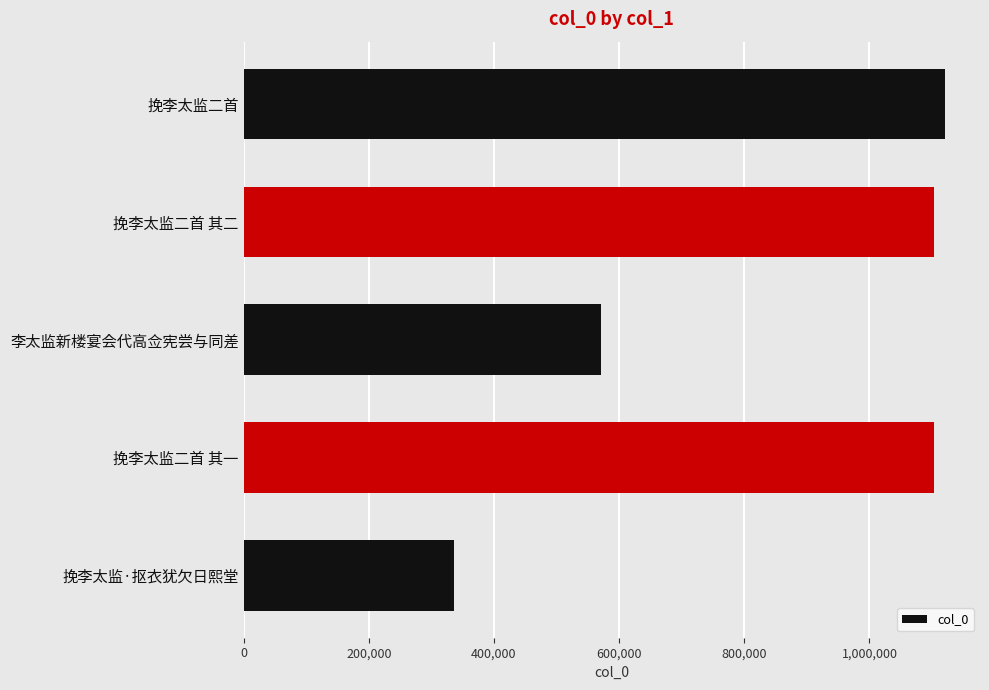

Which has a higher value, 挽李太监二首 其二 or 挽李太监·抠衣犹欠日熙堂?

挽李太监二首 其二